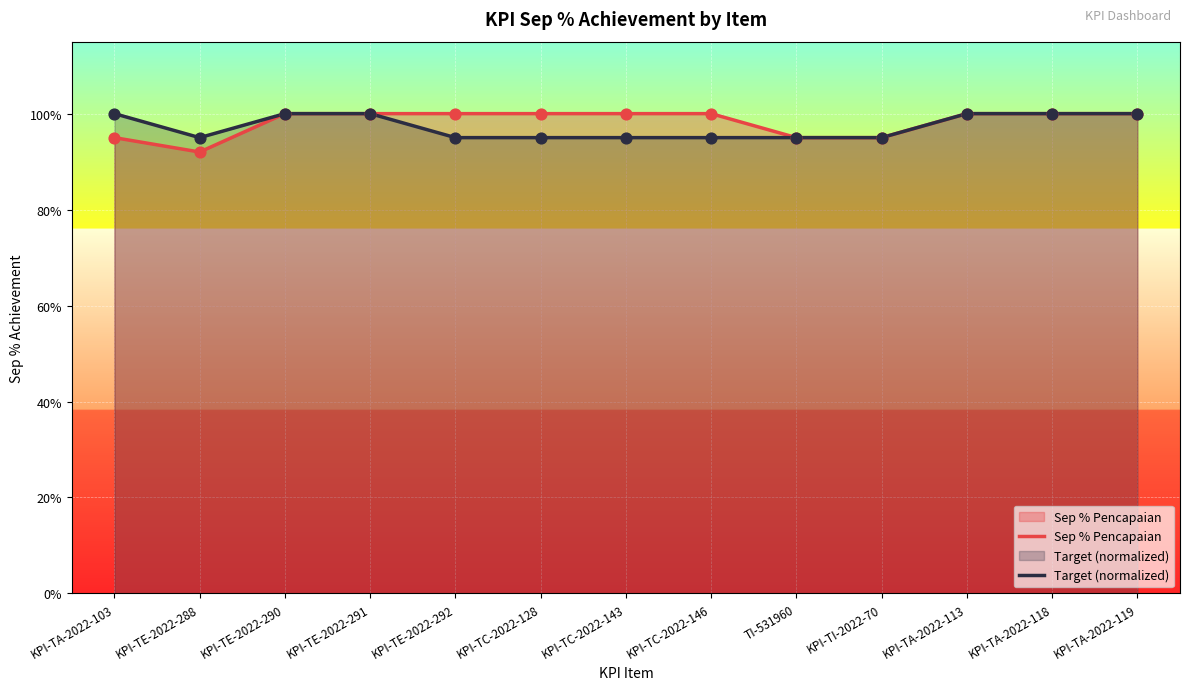

Which series contains the highest Y value?

Sep % Pencapaian